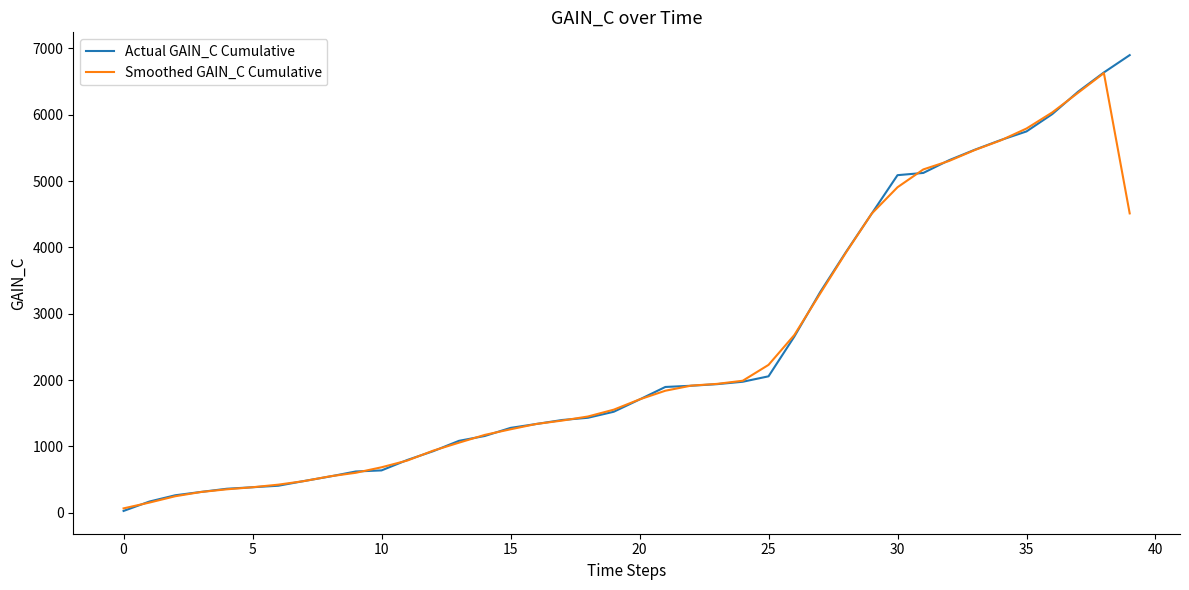

What is the maximum value for Actual GAIN_C Cumulative?

6898.8